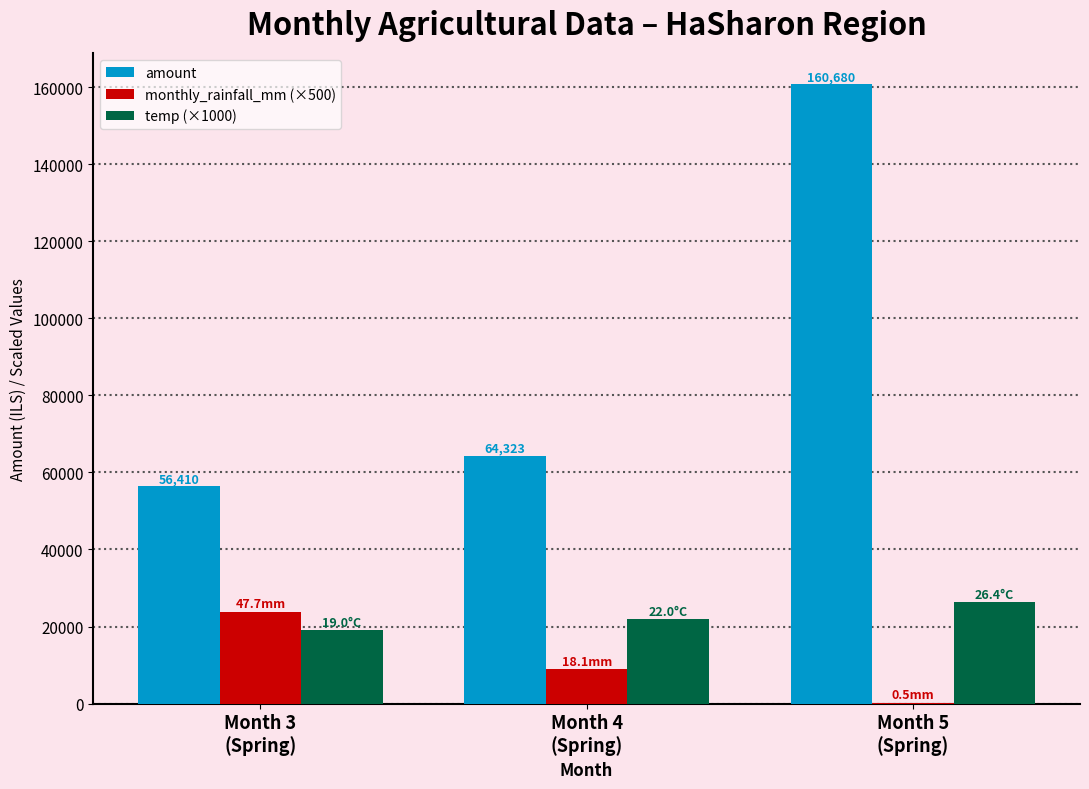

What is the sum of all monthly_rainfall_mm (×500) values?

33154.5